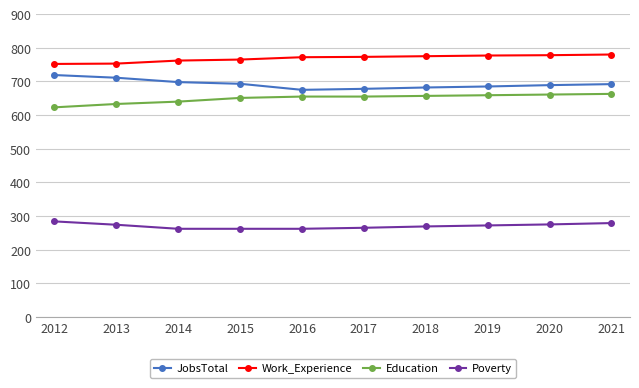

What is the minimum value shown in the chart?

262